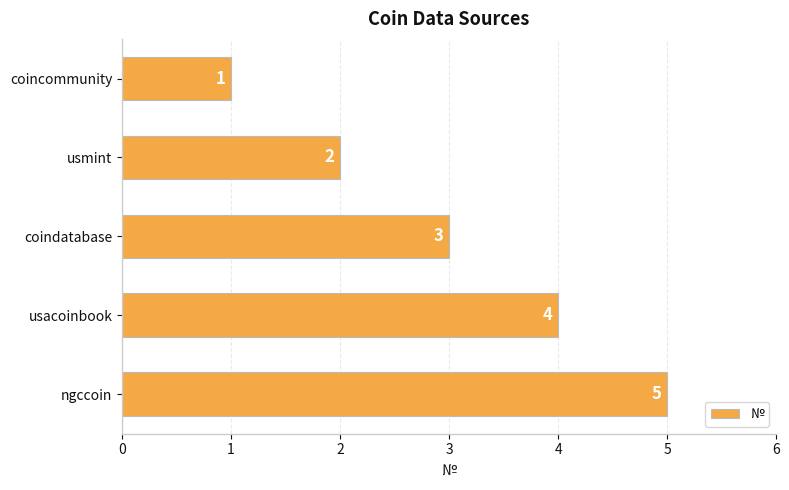

List the labels in order of value, largest first.

ngccoin, usacoinbook, coindatabase, usmint, coincommunity